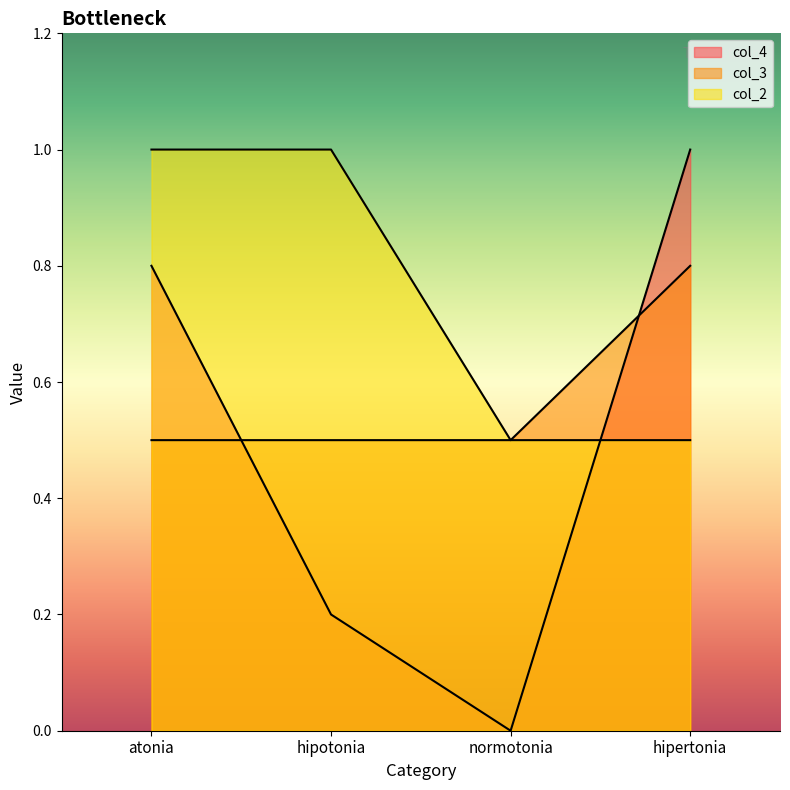

After their last crossing, which series has the higher values: col_2 or col_4?

col_4